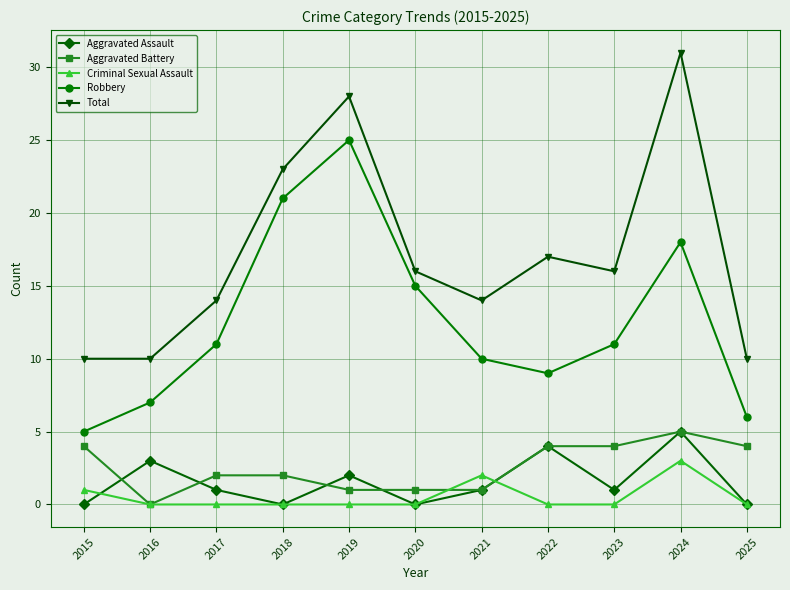

What is the spread (max minus min) of values at 2024?

28